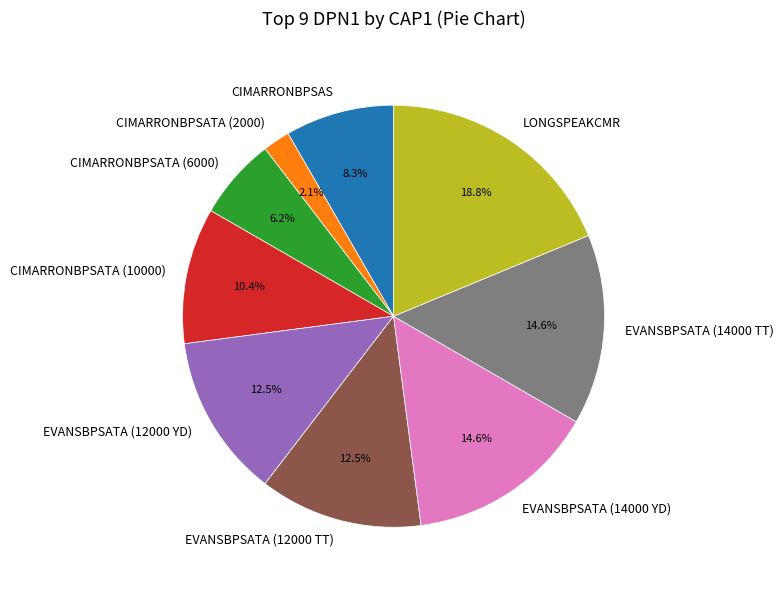

Which slice is the largest?

LONGSPEAKCMR